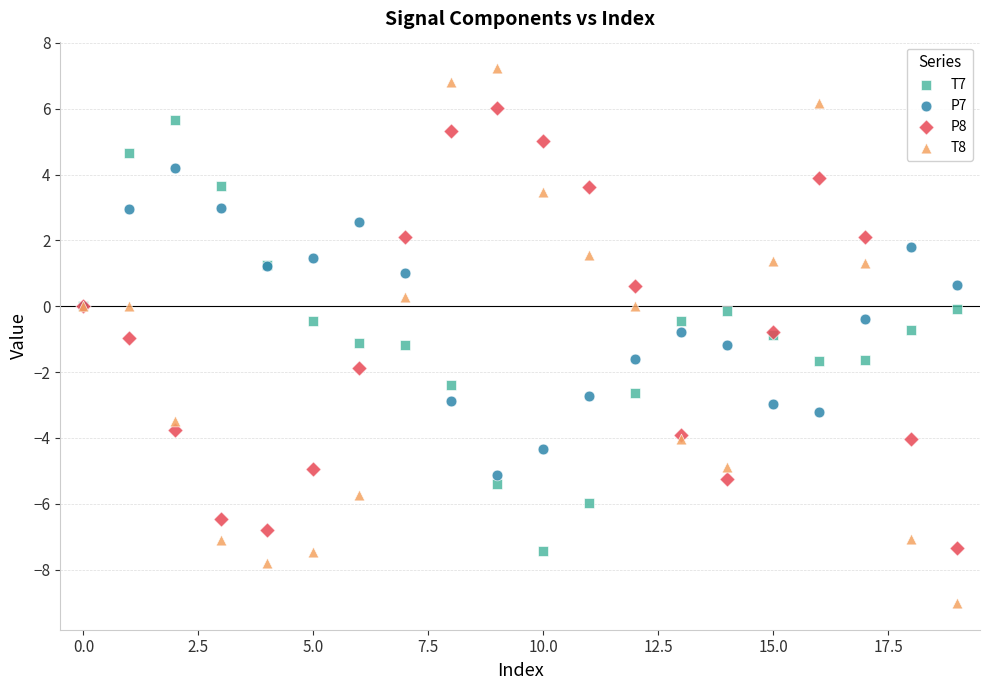

What are all the series names shown in the legend?

T7, P7, P8, T8